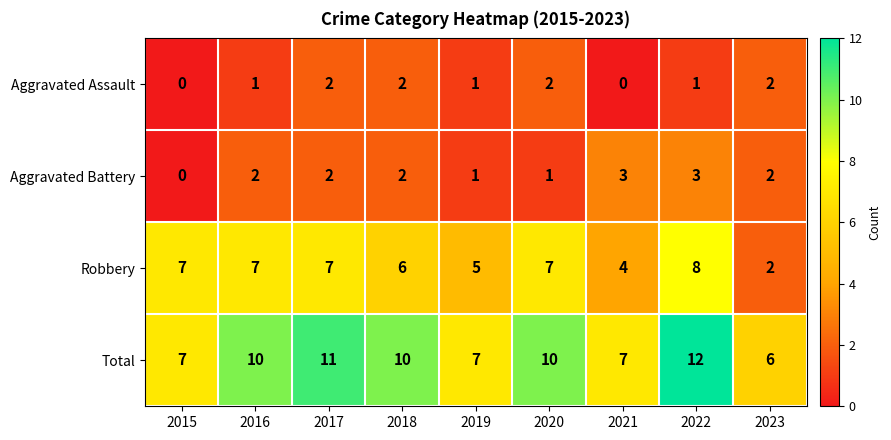

At 2021, list the series in order from largest to smallest.

Total, Robbery, Aggravated Battery, Aggravated Assault